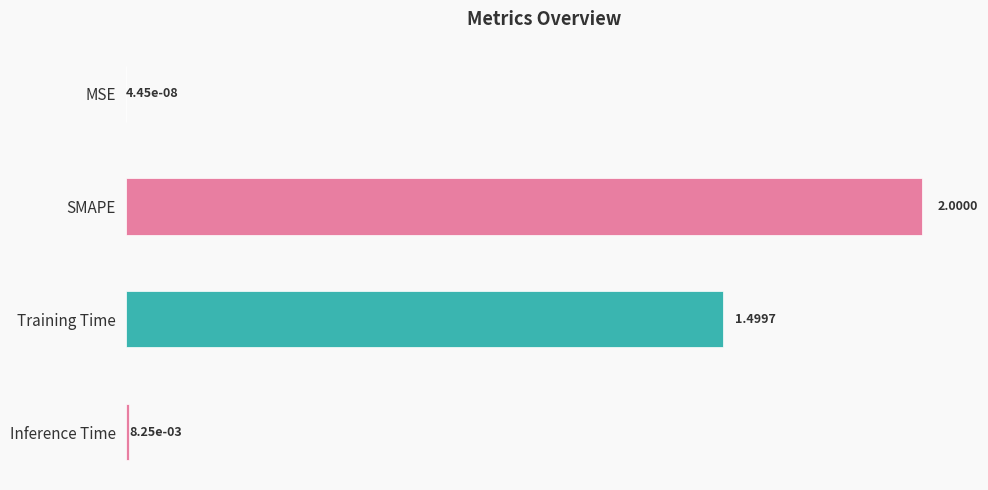

What is the average value?

0.9